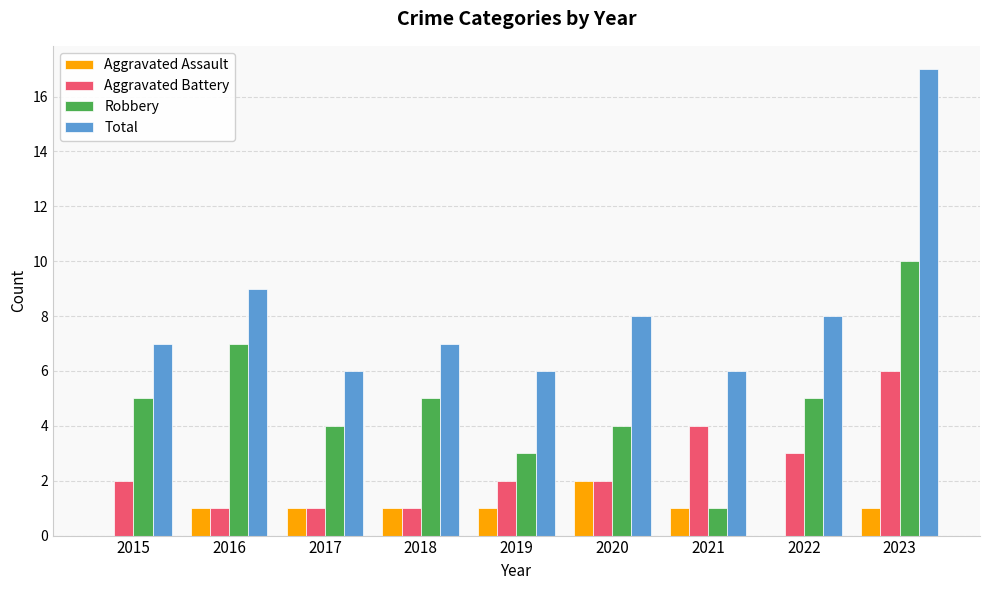

At which category is the sum across all series the highest?

2023